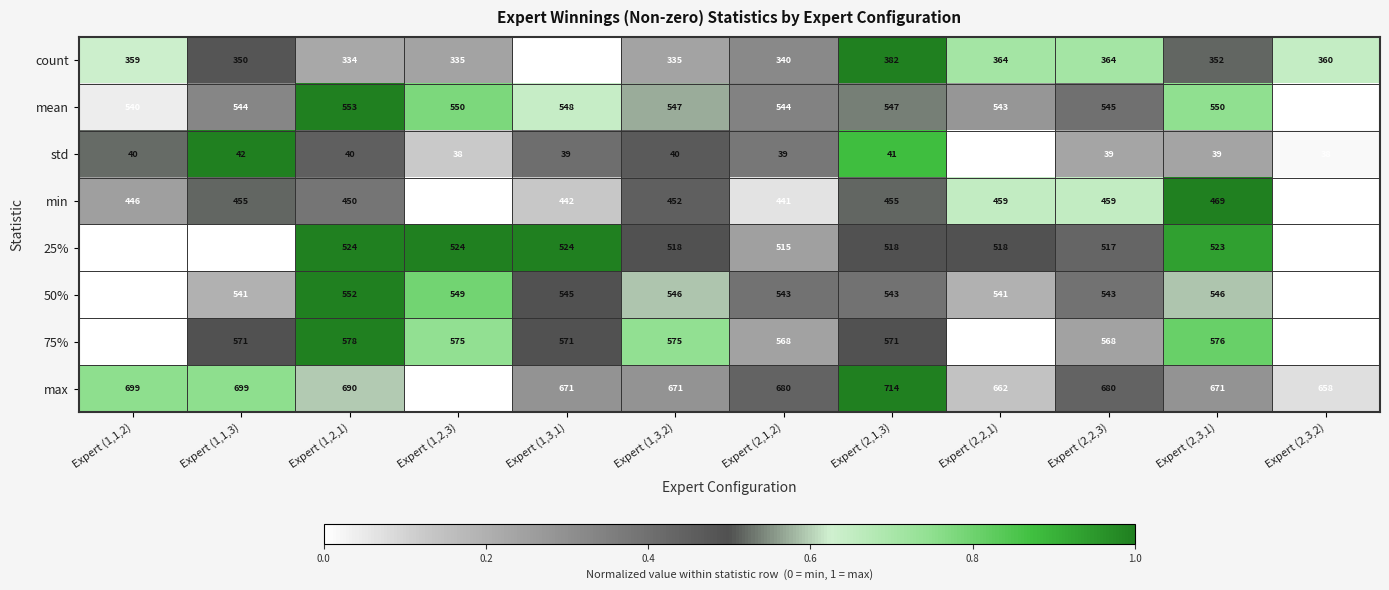

Is the value of std at Expert (1,1,2) greater than the value of 50% at Expert (2,2,3)?

No